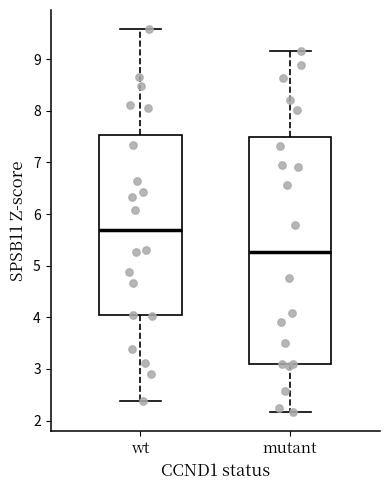

Which box's median line is the lowest?

mutant